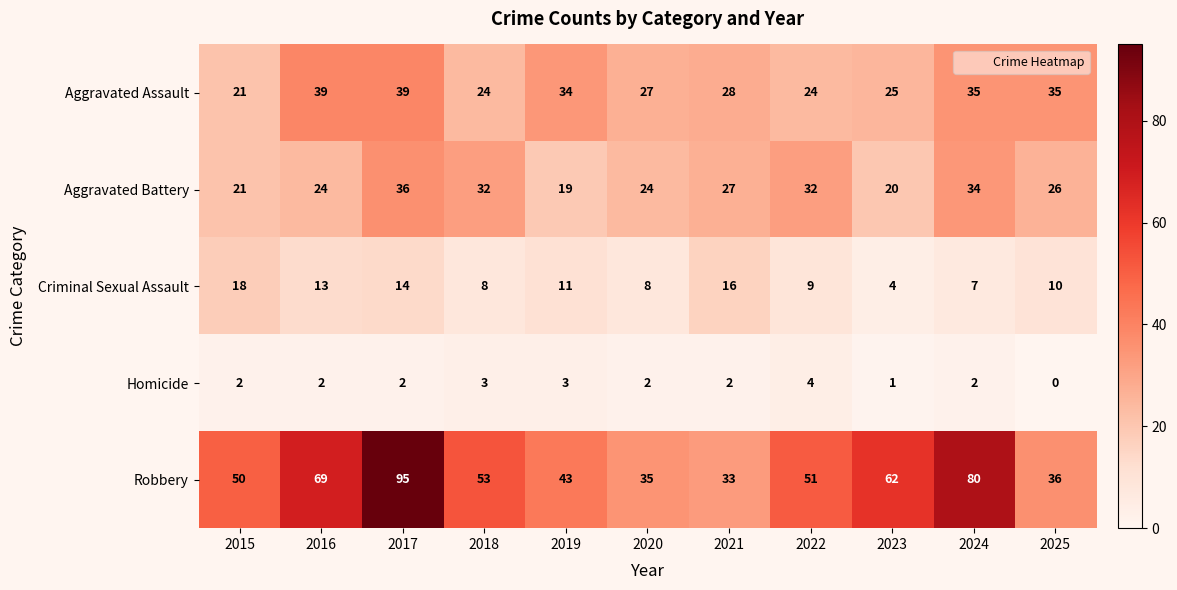

Rank the series at 2020 from lowest to highest value.

Homicide, Criminal Sexual Assault, Aggravated Battery, Aggravated Assault, Robbery